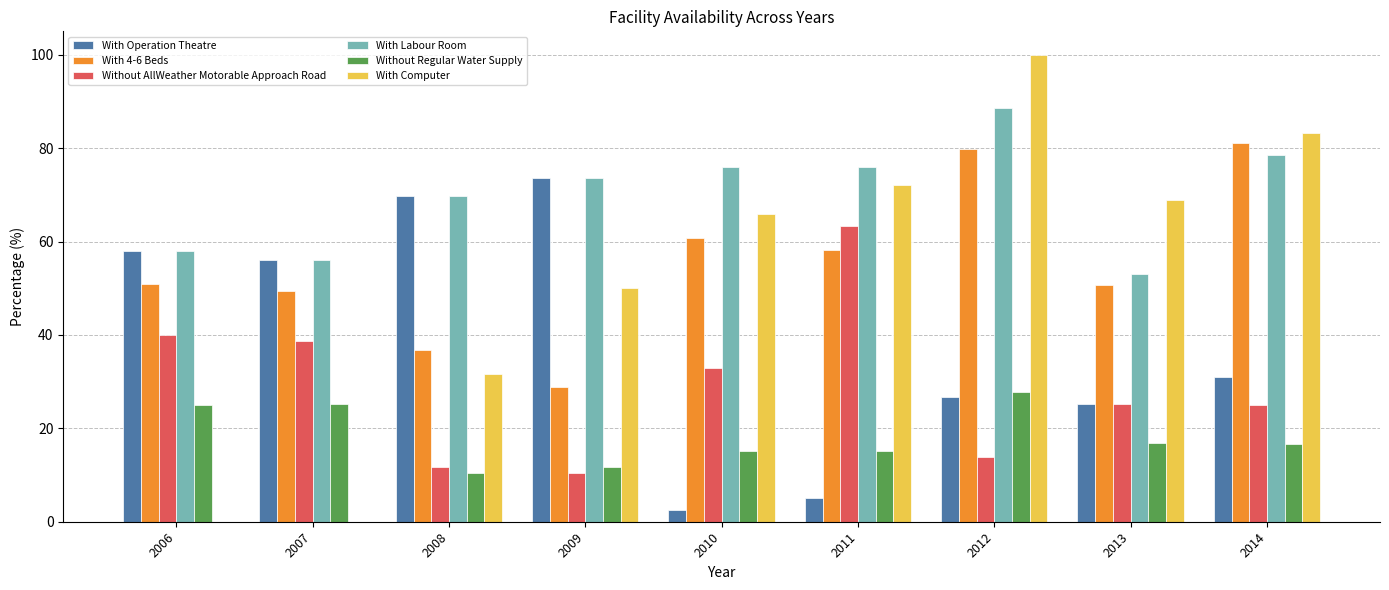

What is the maximum value shown in the chart?

100.0